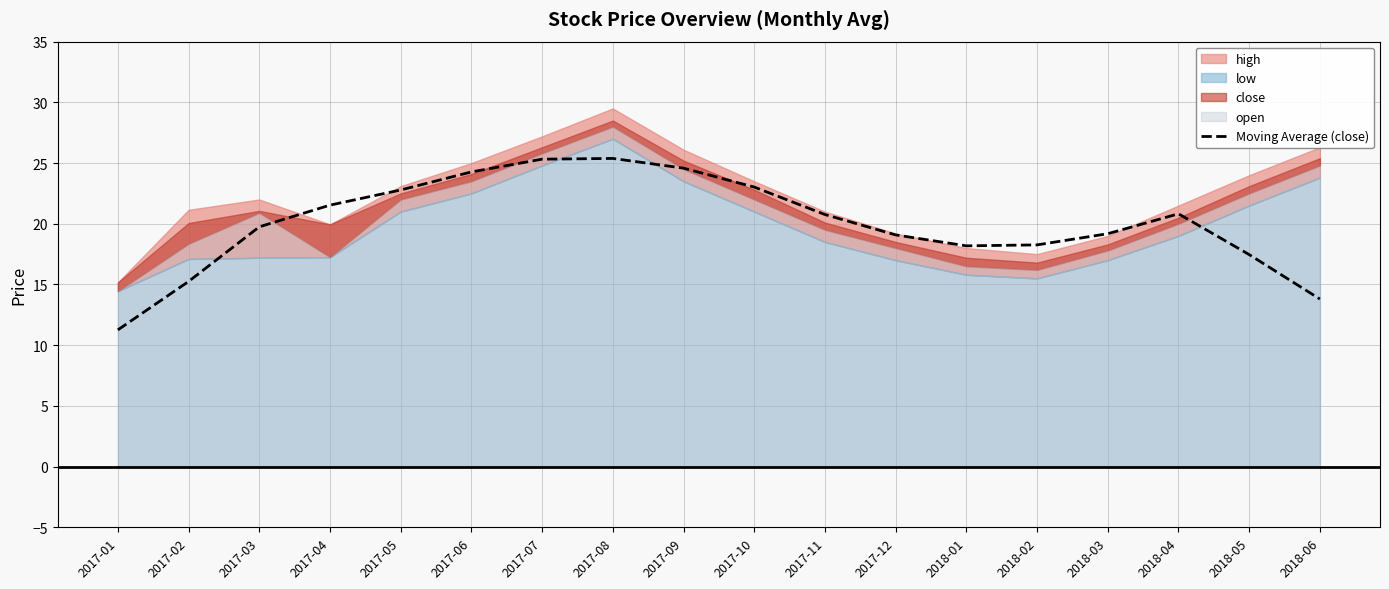

Reading left to right, list all the values displayed in this chart.

2017-01=11.3	2017-02=15.2	2017-03=19.7	2017-04=21.5	2017-05=22.8	2017-06=24.3	2017-07=25.3	2017-08=25.4	2017-09=24.6	2017-10=23.0	2017-11=20.8	2017-12=19.1	2018-01=18.2	2018-02=18.3	2018-03=19.2	2018-04=20.8	2018-05=17.5	2018-06=13.8